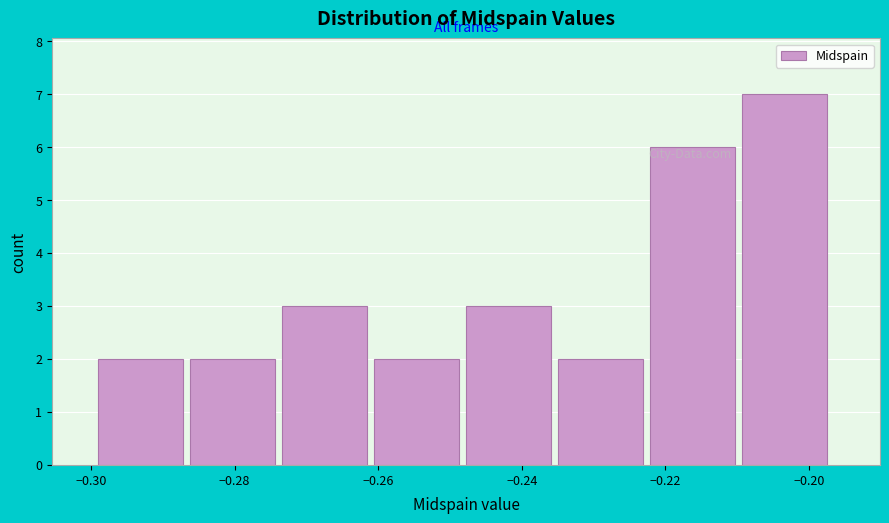

Reading left to right, list every bar in this chart as the range it spans on the x-axis followed by its height. Neither the bar edges nor the heights are printed on the chart, so give them approximately, as read against the axes.

-0.300 to -0.286: 2
-0.286 to -0.274: 2
-0.274 to -0.260: 3
-0.260 to -0.248: 2
-0.248 to -0.234: 3
-0.234 to -0.222: 2
-0.222 to -0.210: 6
-0.210 to -0.196: 7